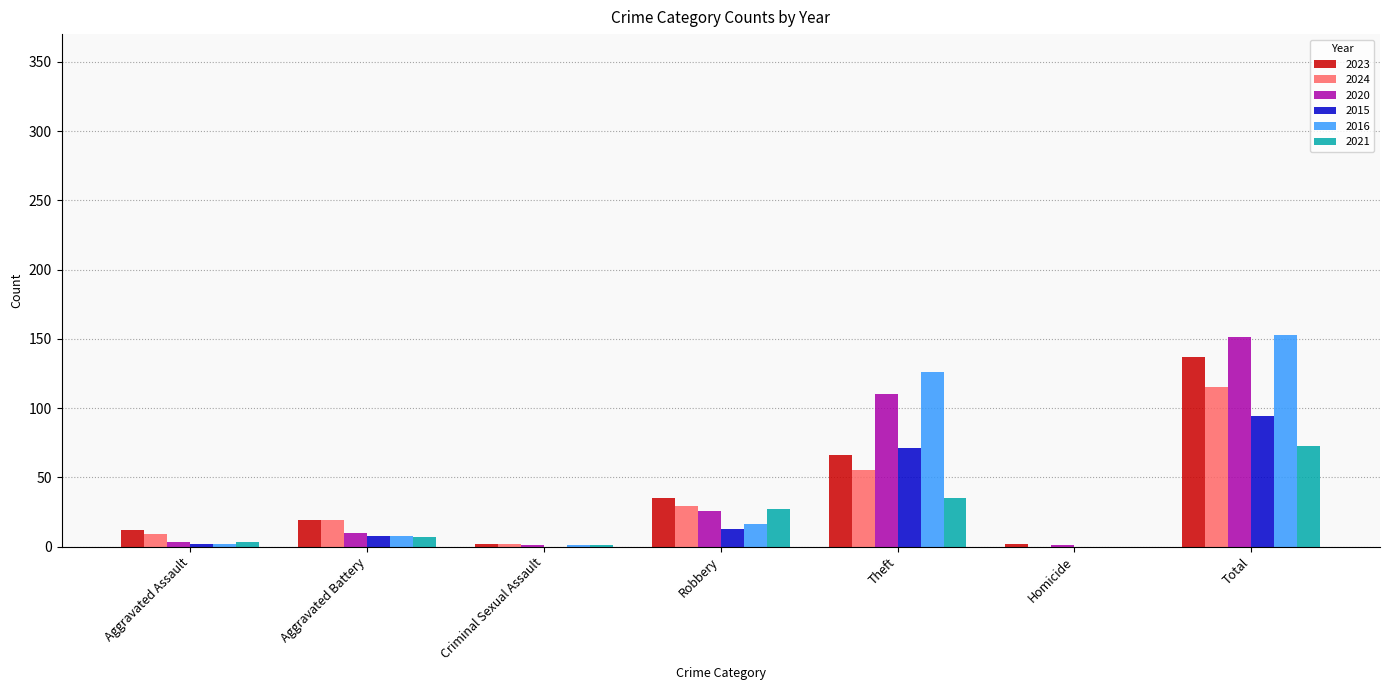

At which label does 2021 reach its peak?

Total